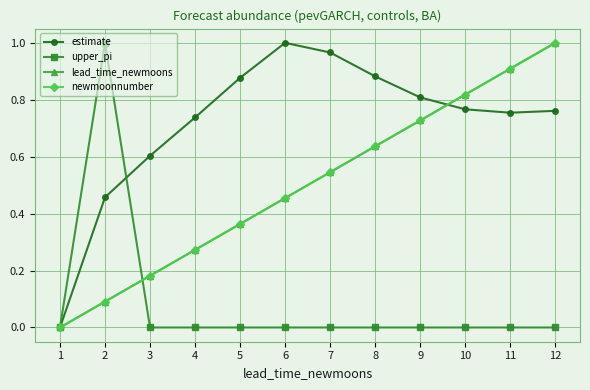

Reading right to left, what are all the values shown in this chart?

estimate: 12=0.8	11=0.8	10=0.8	9=0.8	8=0.9	7=1.0	6=1.0	5=0.9	4=0.7	3=0.6	2=0.5	1=0.0
upper_pi: 12=0.0	11=0.0	10=0.0	9=0.0	8=0.0	7=0.0	6=0.0	5=0.0	4=0.0	3=0.0	2=1.0	1=0.0
lead_time_newmoons: 12=1.0	11=0.9	10=0.8	9=0.7	8=0.6	7=0.5	6=0.5	5=0.4	4=0.3	3=0.2	2=0.1	1=0.0
newmoonnumber: 12=1.0	11=0.9	10=0.8	9=0.7	8=0.6	7=0.5	6=0.5	5=0.4	4=0.3	3=0.2	2=0.1	1=0.0